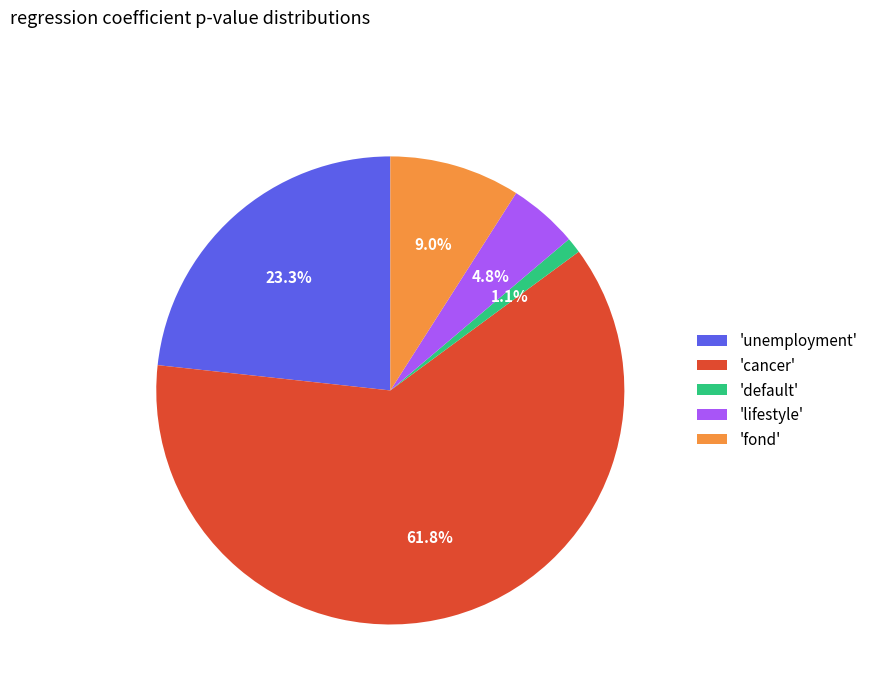

Which category has the biggest portion of the pie?

'cancer'